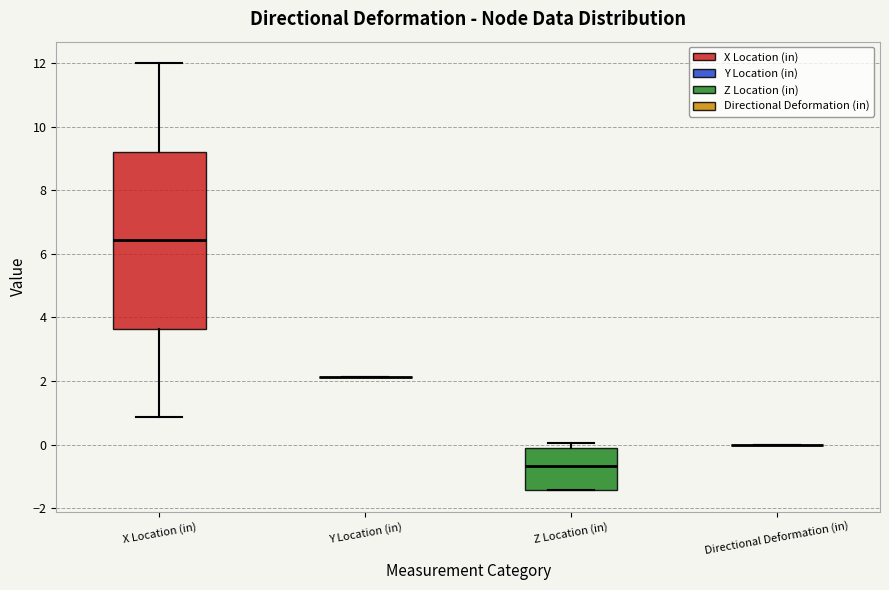

Reading left to right, transcribe this box plot: for each box, give where its median line is, the range the box spans, and where its two whiskers end, as read against the y-axis. The values are not printed on the chart, so give them approximately, as read against the axis.

X Location (in): median 6.4, box 3.6 to 9.2, whiskers 0.8 to 12.0
Y Location (in): box collapsed to a line at 2.2, whiskers 2.2 to 2.2
Z Location (in): median -0.6, box -1.4 to -0.2, whiskers -1.4 to 0.0
Directional Deformation (in): box collapsed to a line at 0.0, whiskers 0.0 to 0.0